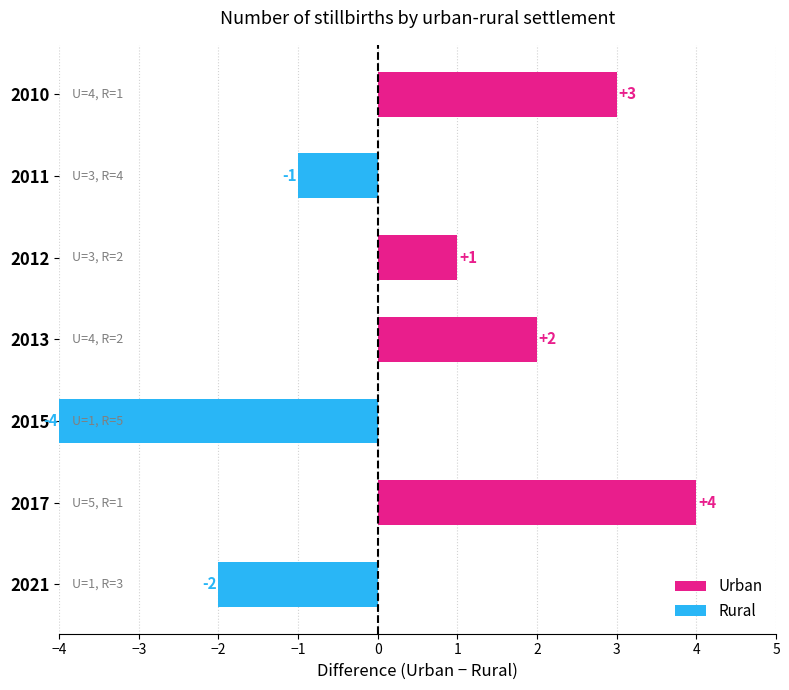

What is the sum of all Rural values?

-7